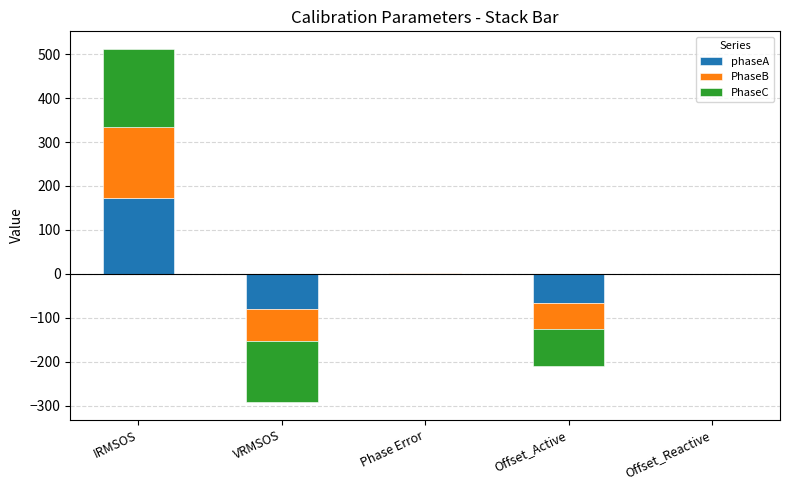

True or false: phaseA has a value of -117.3 at VRMSOS.

False